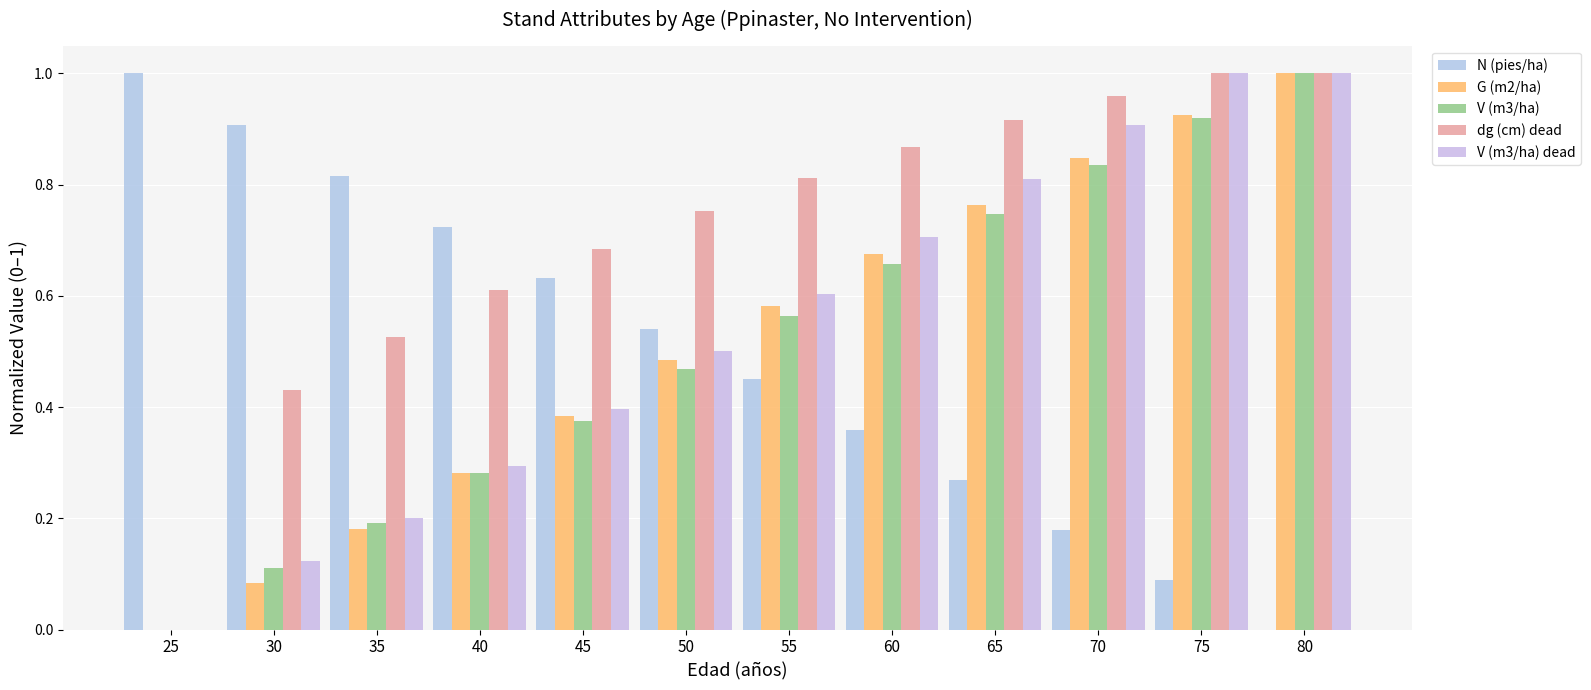

At which label does N (pies/ha) reach its minimum?

80